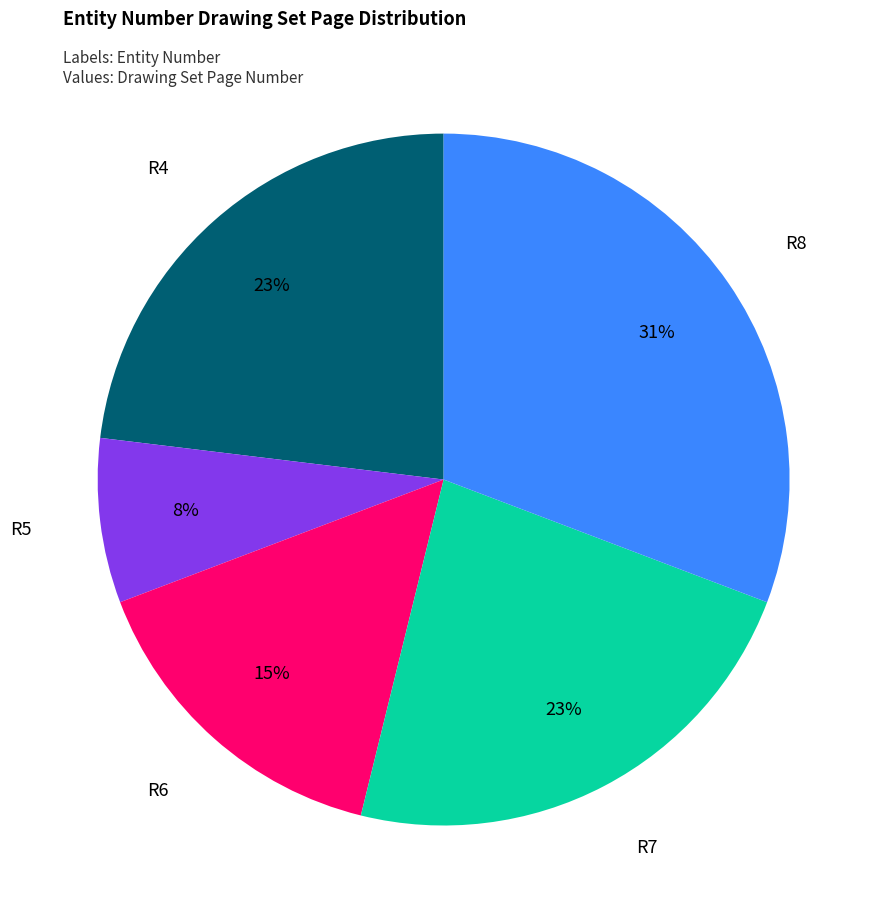

True or false: R7 accounts for 35% of the total.

False